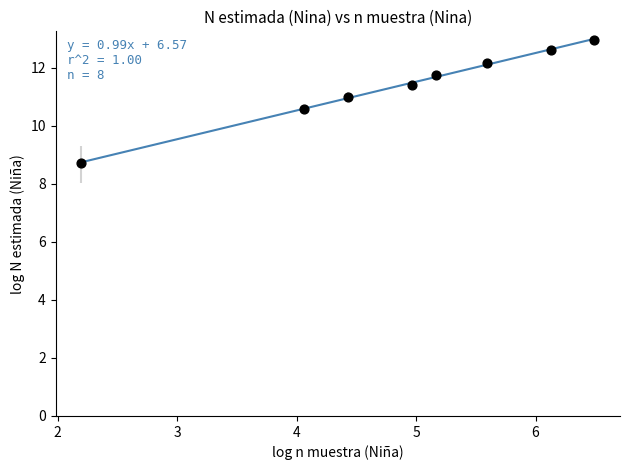

What is the range of X values (max minus min)?

4.3